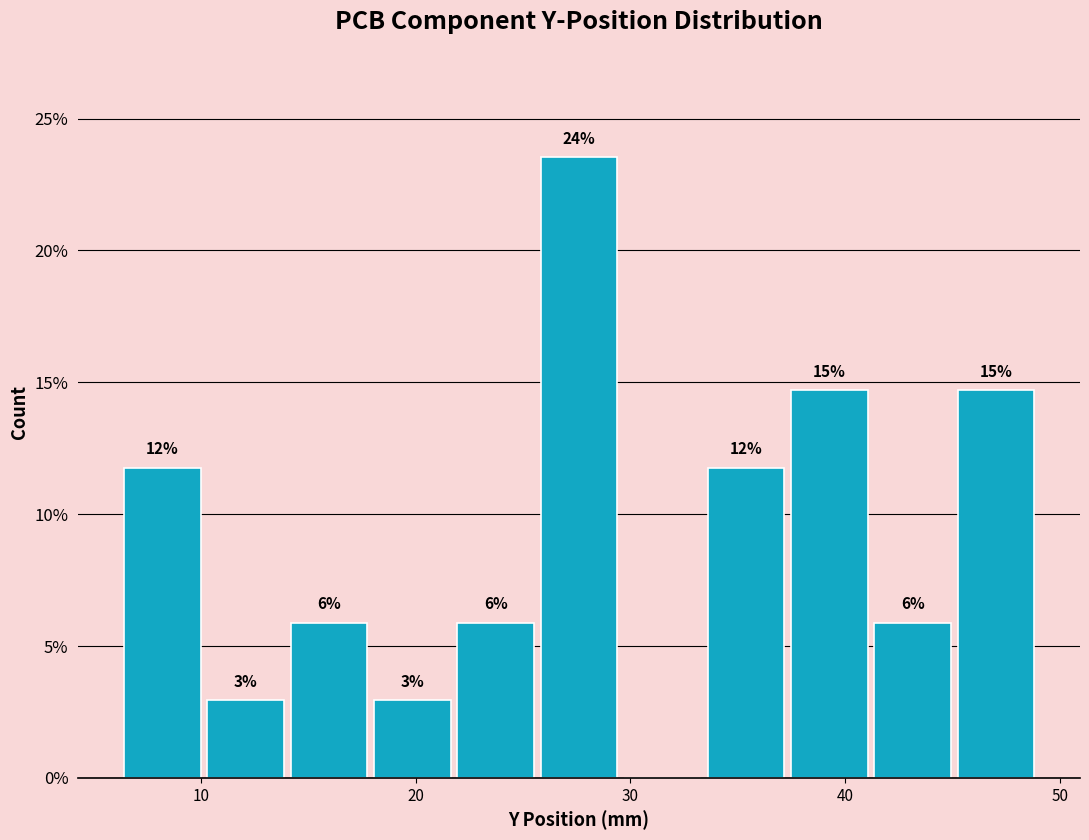

Around what value on the x-axis is the tallest bar? Give the approximate position of its centre, as read against the axis.

28